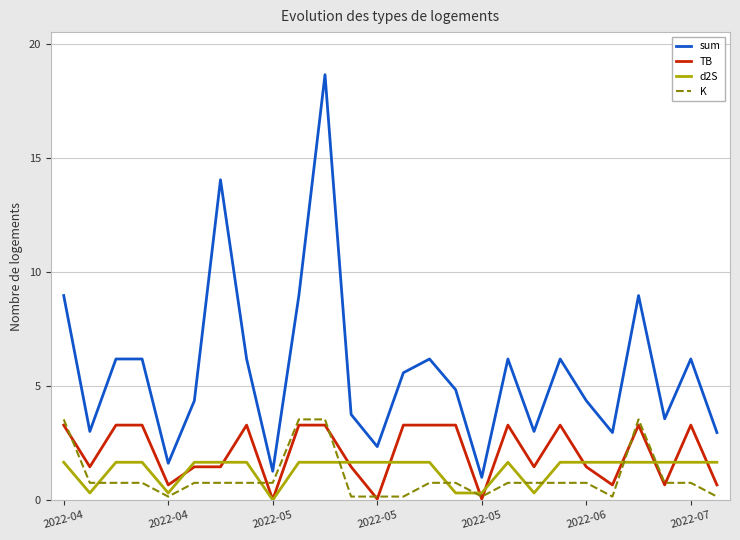

True or false: sum and d2S intersect in this chart.

False